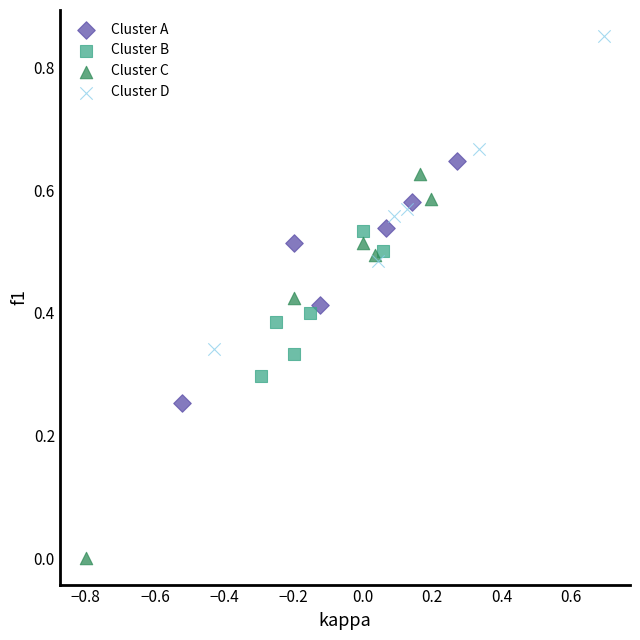

Which series reaches the maximum Y coordinate?

Cluster D